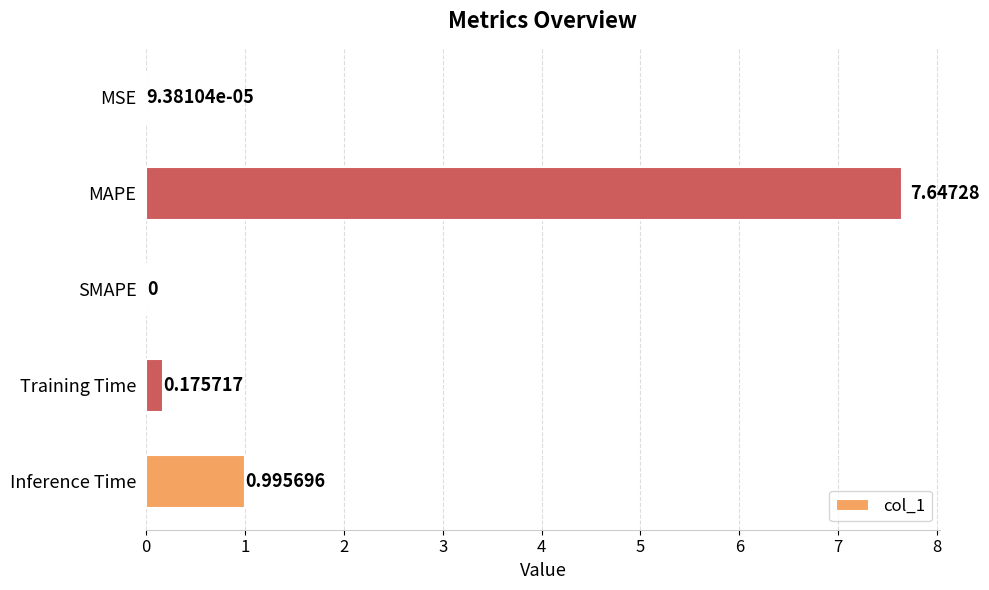

What is the sum of all values?

8.8